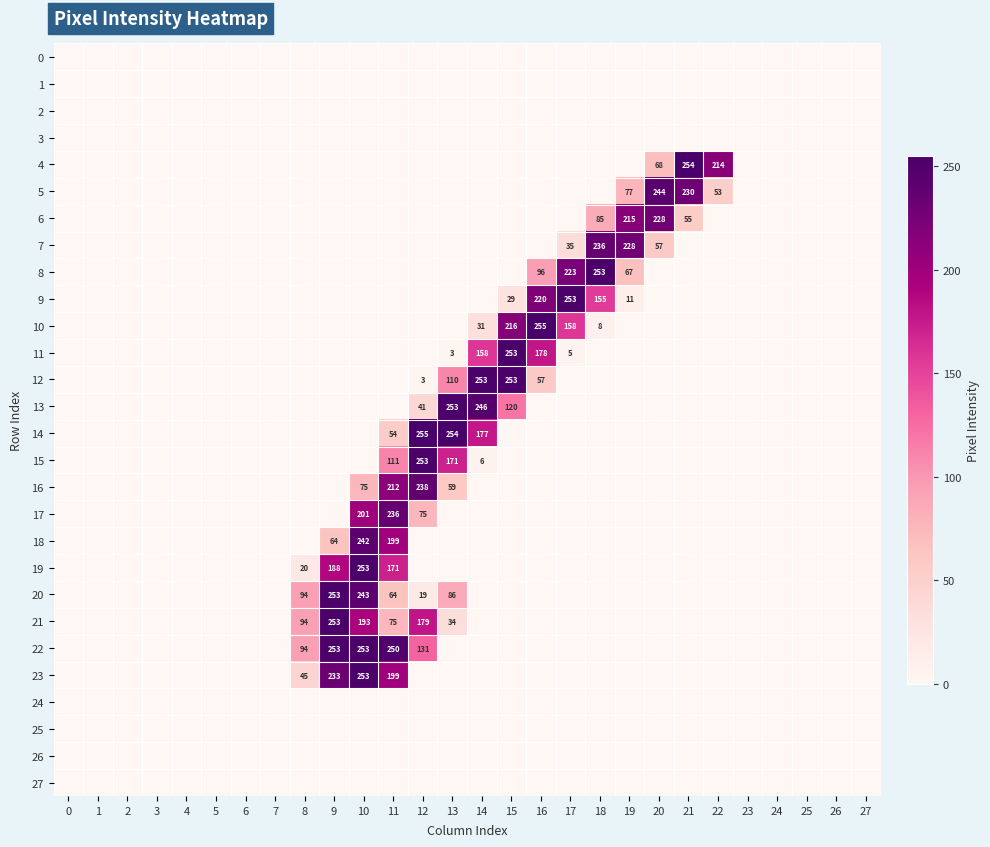

What is the spread (max minus min) of values at 21?

254